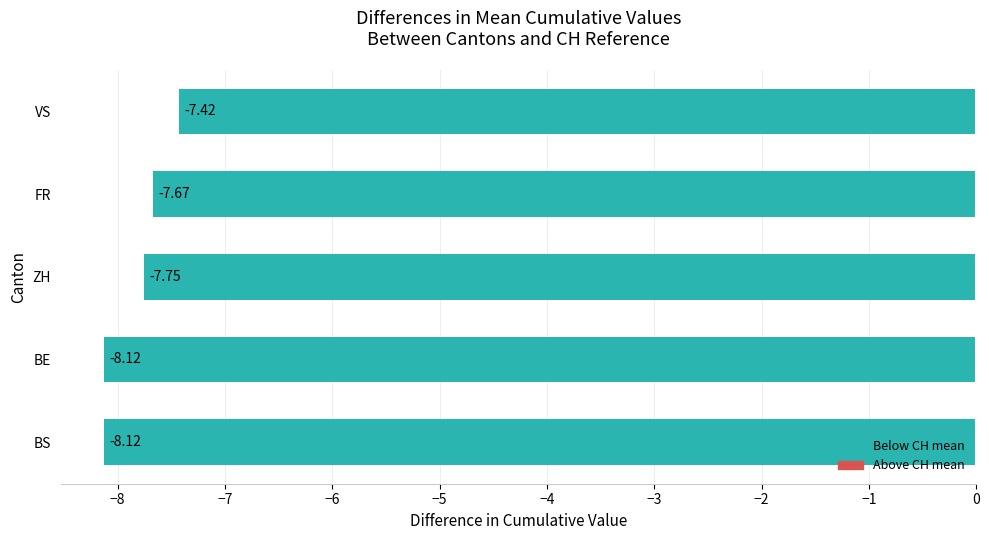

What is the sum of the values at FR and ZH?

-15.4